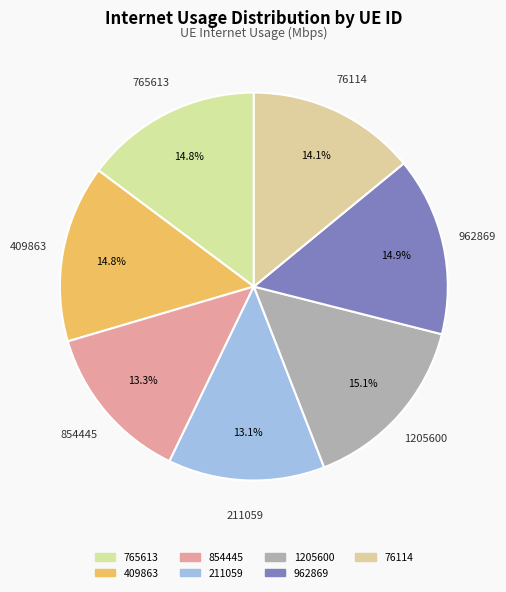

Is there a majority slice in this chart?

No